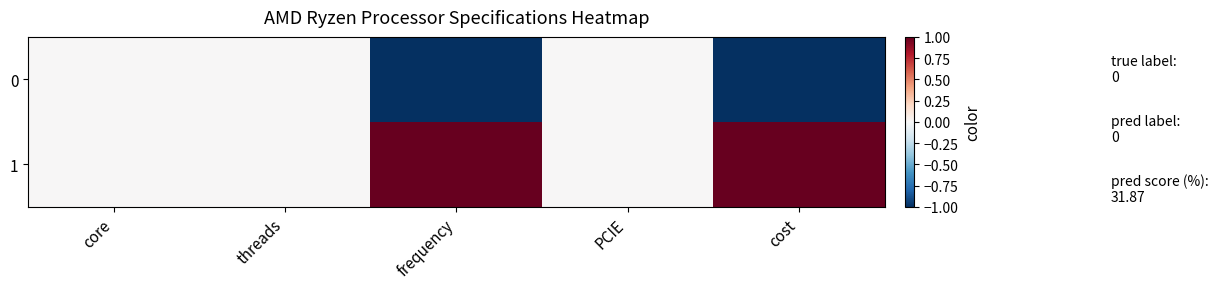

Count the number of categories in the chart.

5